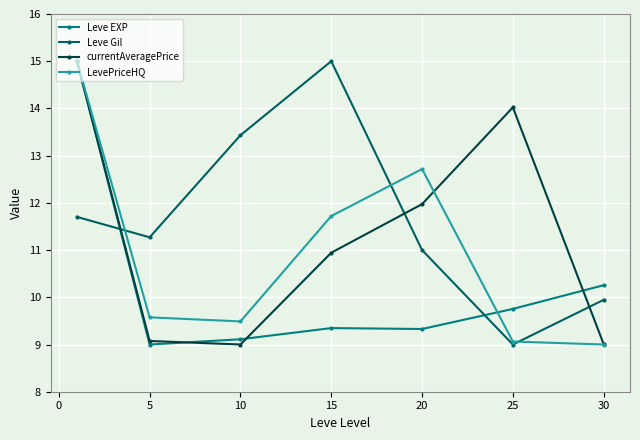

Which series has the largest total across all categories?

Leve Gil